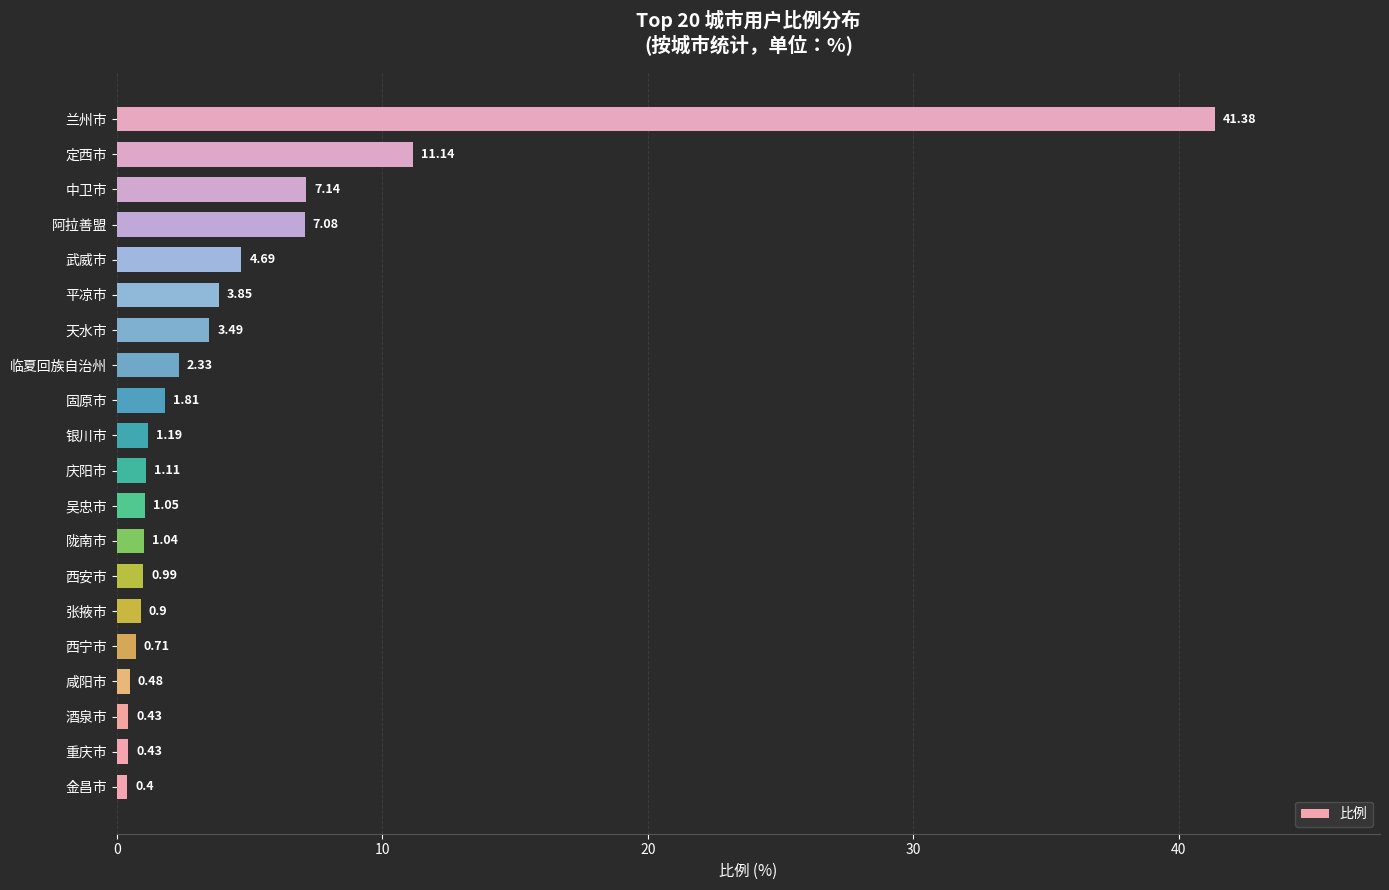

How many bars are there in total?

20